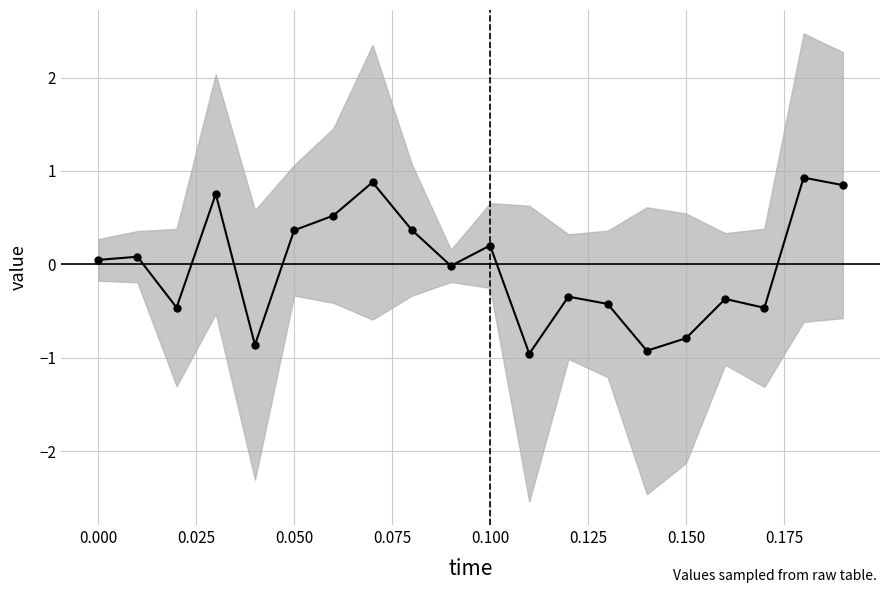

What is the maximum value shown in the chart?

0.9